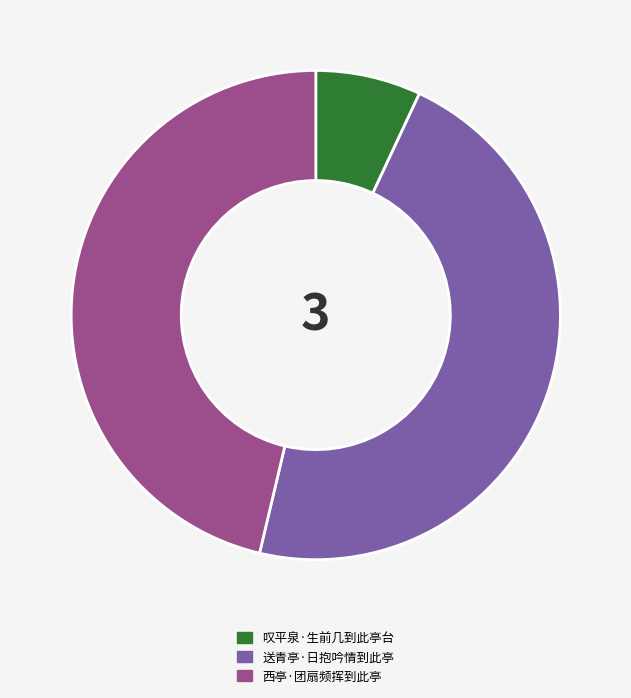

Do 送青亭·日抱吟情到此亭 and 西亭·团扇频挥到此亭 together represent more than half of the pie?

Yes